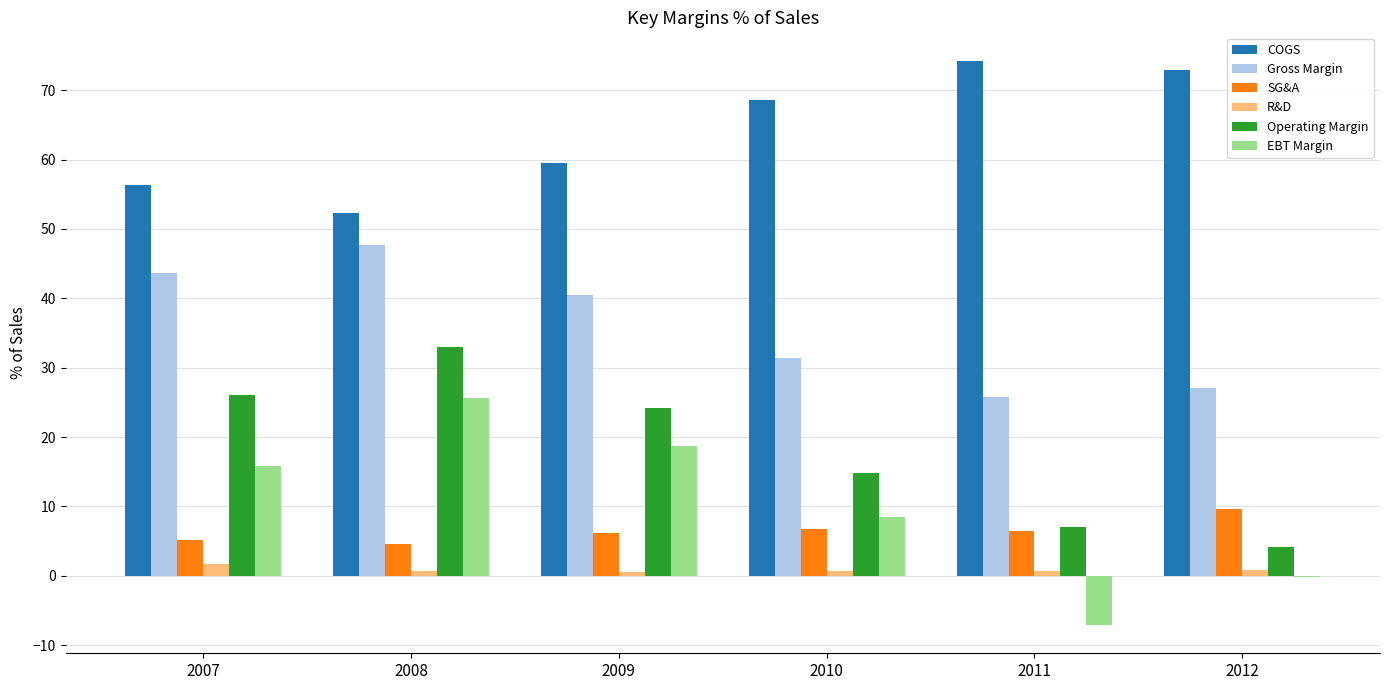

At which label does Gross Margin reach its peak?

2008